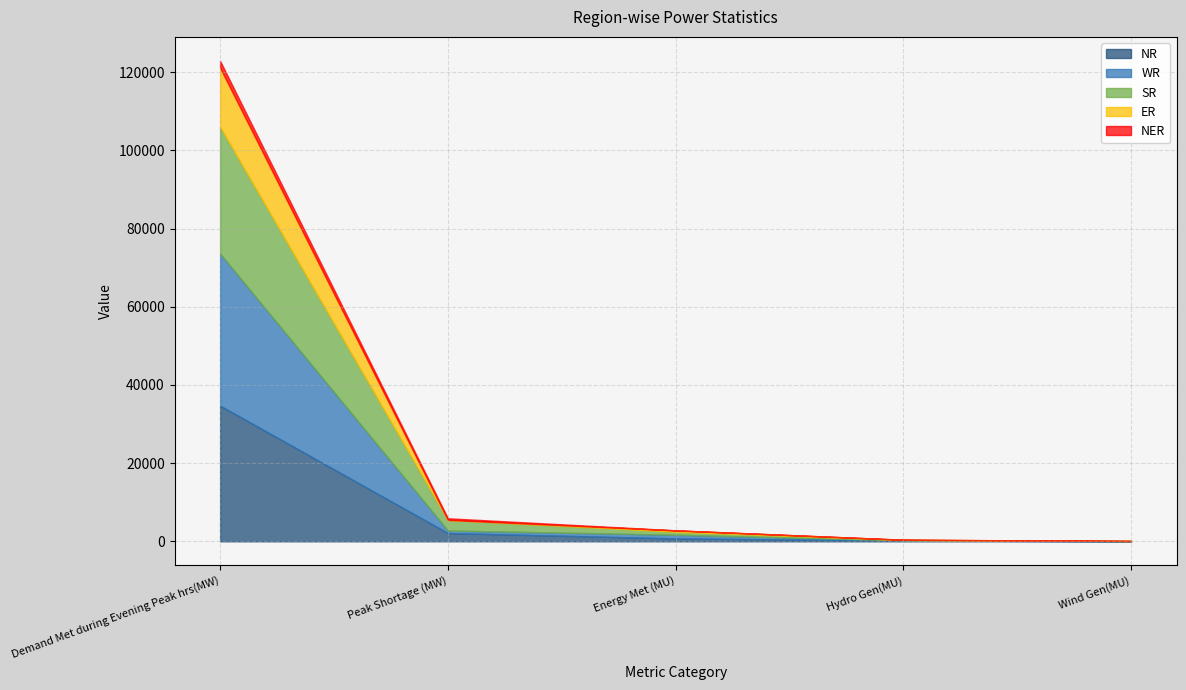

At which label does NER first exceed 31?

Demand Met during Evening Peak hrs(MW)